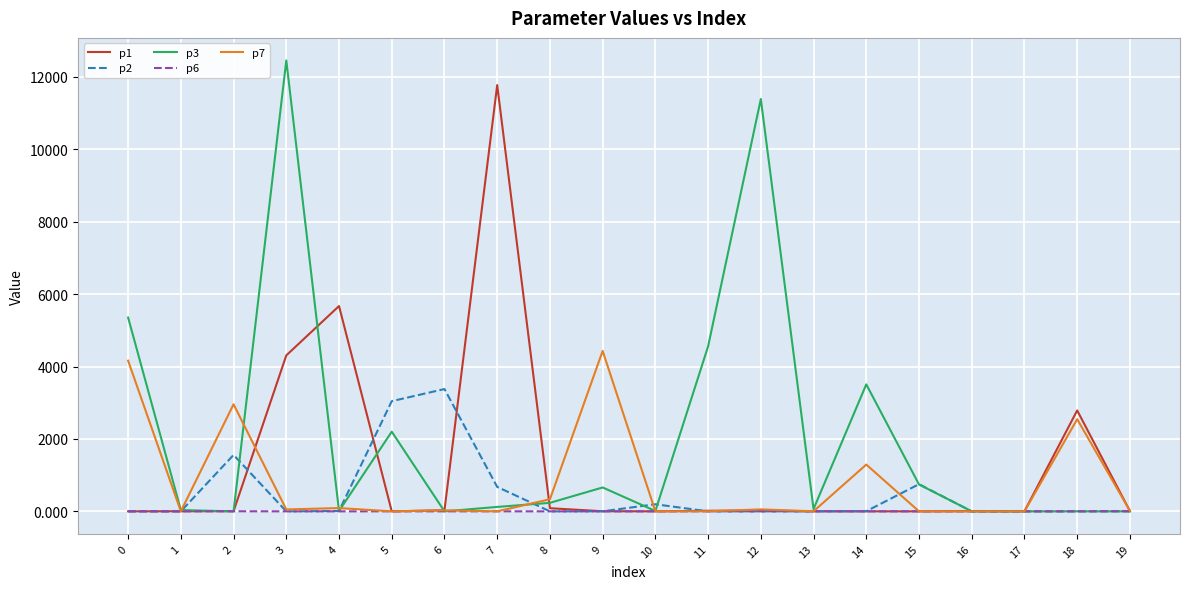

Rank the series by their average value, from lowest to highest.

p6, p2, p7, p1, p3